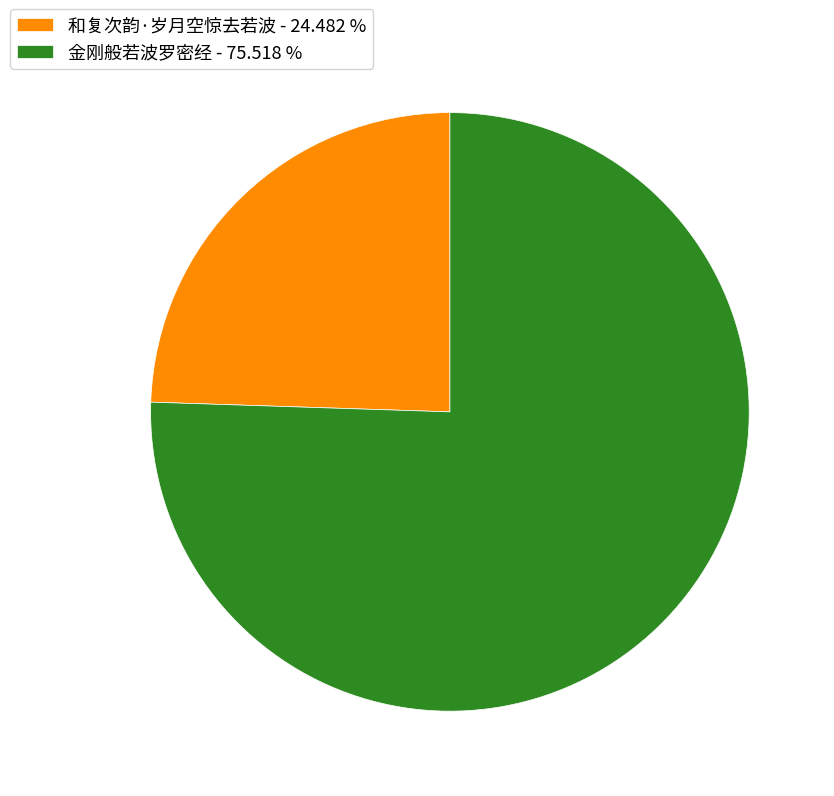

What is the ratio of the value at 金刚般若波罗密经 - 75.518 % to the value at 和复次韵·岁月空惊去若波 - 24.482 %?

3.1